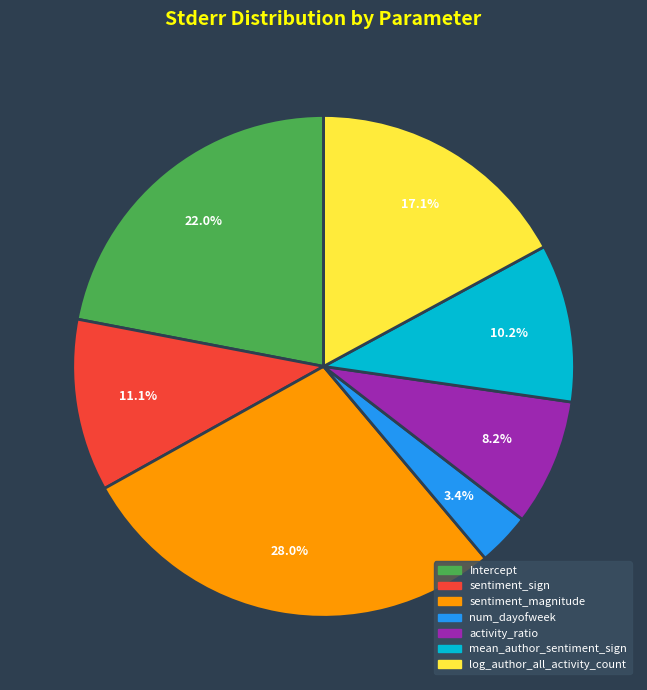

Is it true that num_dayofweek is 3% of the pie?

True